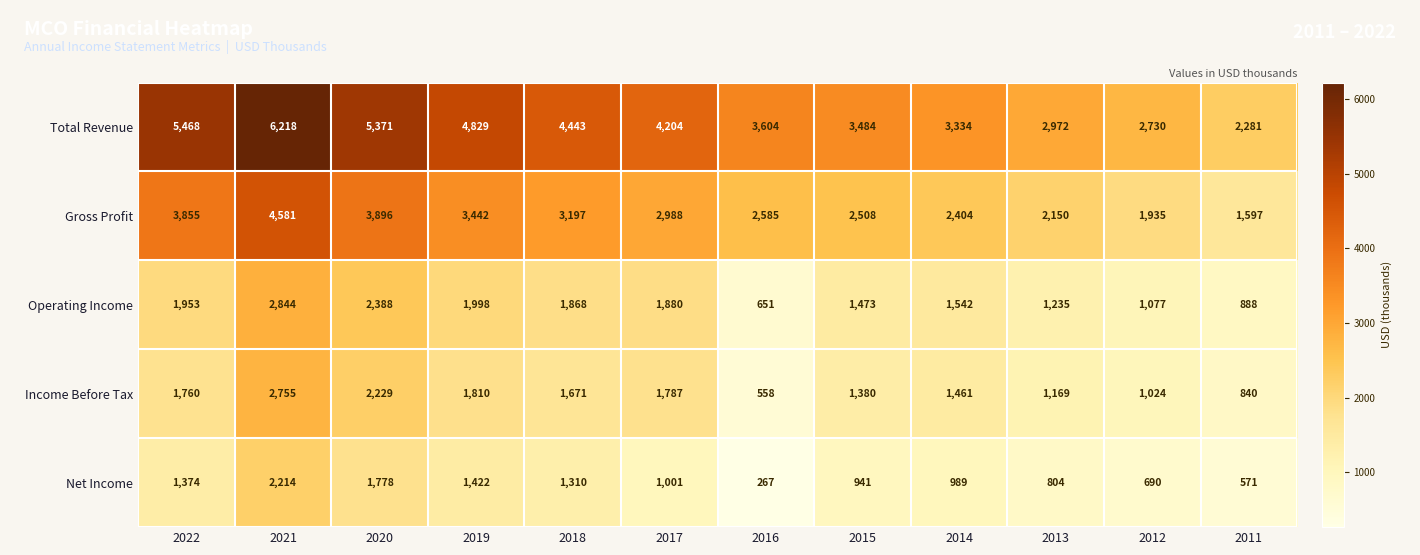

List the series in order of their peak value, highest first.

Total Revenue, Gross Profit, Operating Income, Income Before Tax, Net Income